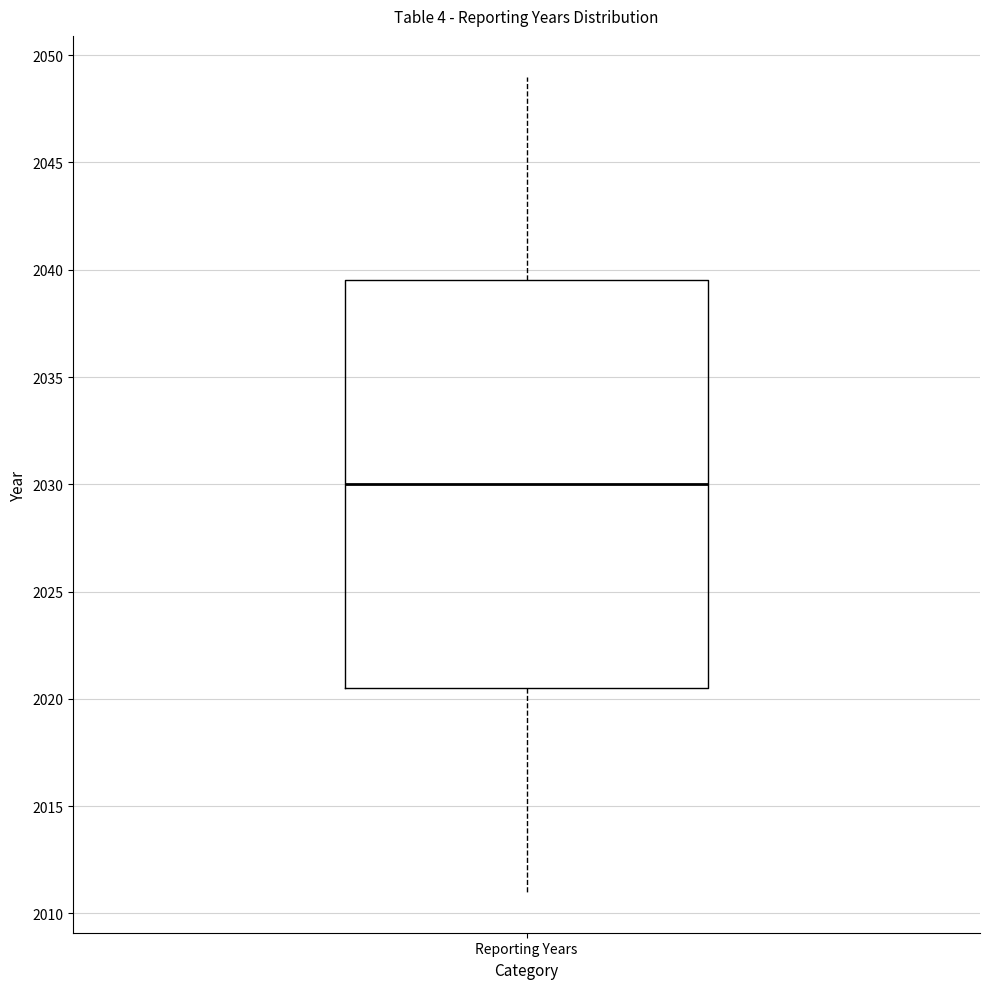

Read this box plot against the y-axis: the position of the median line, the range covered by the box, and the ends of both whiskers. The values are not printed on the chart, so give them approximately, as read against the axis.

median 2030.0, box 2020.5 to 2039.5, whiskers 2011.0 to 2049.0